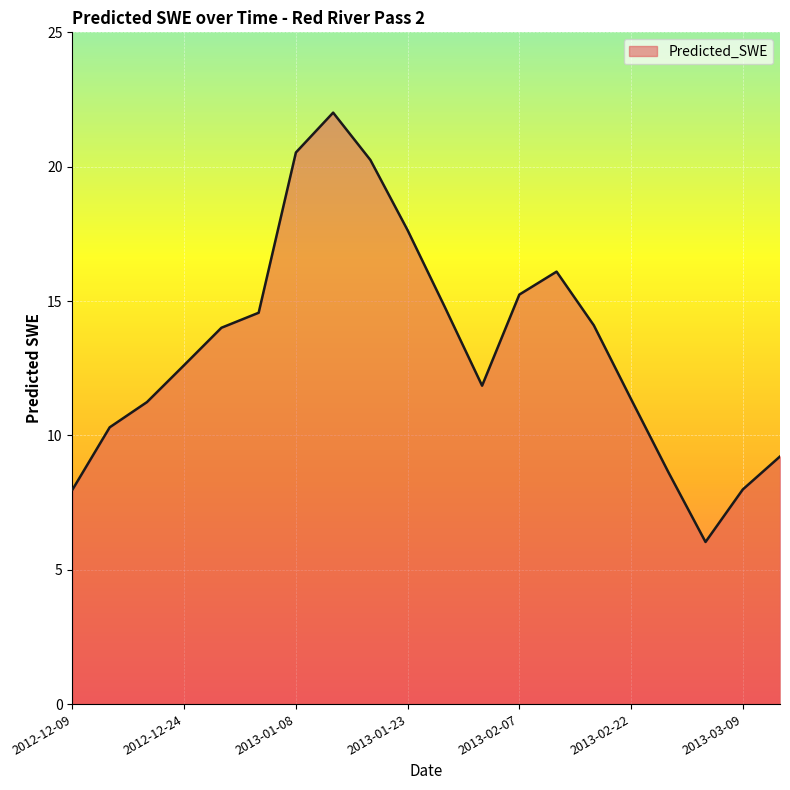

How many interior local valleys (lower than both neighbors) does the data have?

2